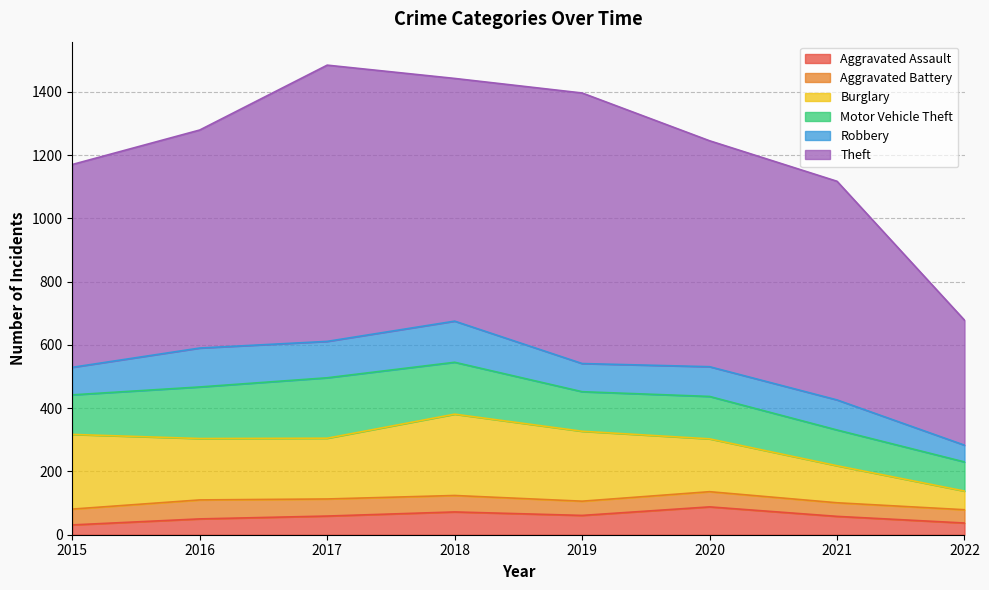

True or false: Theft has a value of 254 at 2022.

False